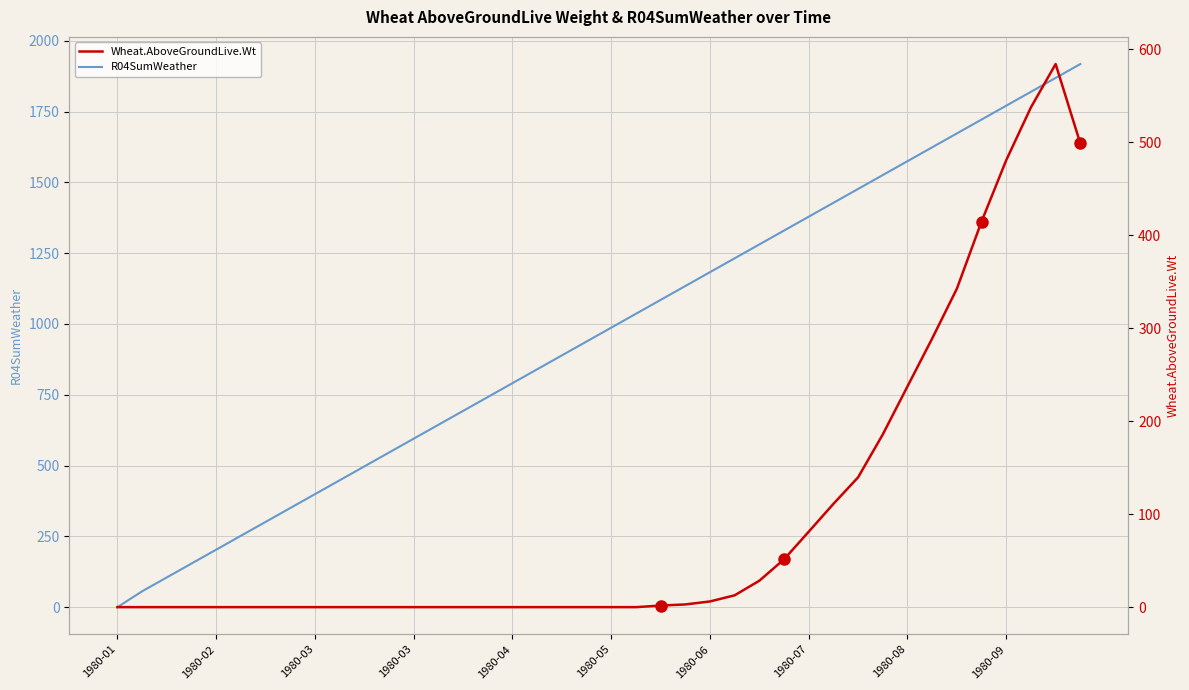

Reading left to right, transcribe all the data shown in this chart.

R04SumWeather: 0.0	56.0	105.0	154.0	203.0	252.0	301.0	350.0	399.0	448.0	497.0	546.0	595.0	644.0	693.0	742.0	791.0	840.0	889.0	938.0	987.0	1036.0	1085.0	1134.0	1183.0	1232.0	1281.0	1330.0	1379.0	1428.0	1477.0	1526.0	1575.0	1624.0	1673.0	1722.0	1771.0	1820.0	1869.0	1918.0
Wheat.AboveGroundLive.Wt: 0.0	0.0	0.0	0.0	0.0	0.0	0.0	0.0	0.0	0.0	0.0	0.0	0.0	0.0	0.0	0.0	0.0	0.0	0.0	0.0	0.0	0.0	1.7	2.9	6.1	12.7	28.4	51.4	81.2	111.1	139.7	185.8	237.4	289.0	342.5	414.7	480.7	537.5	584.1	498.6